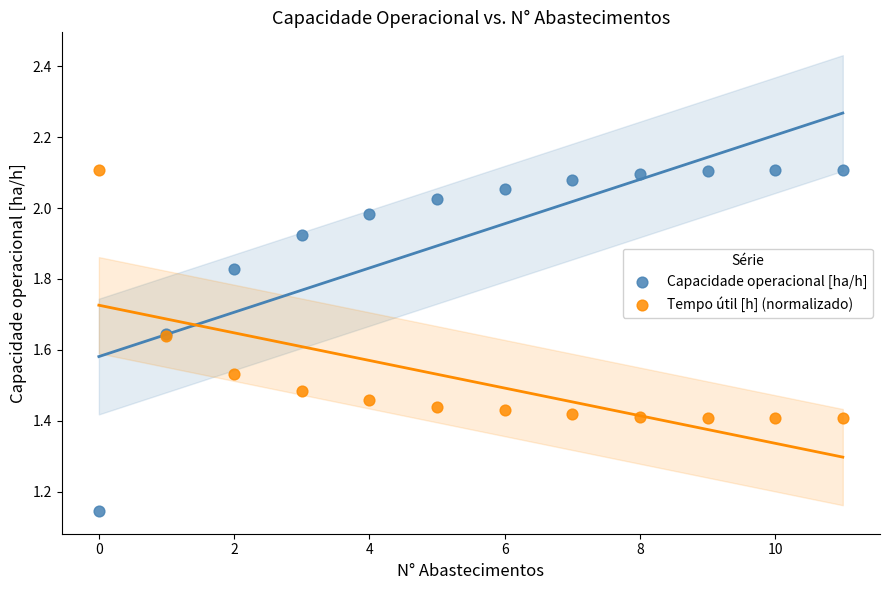

Which series has the largest Y range (max minus min)?

Capacidade operacional [ha/h]